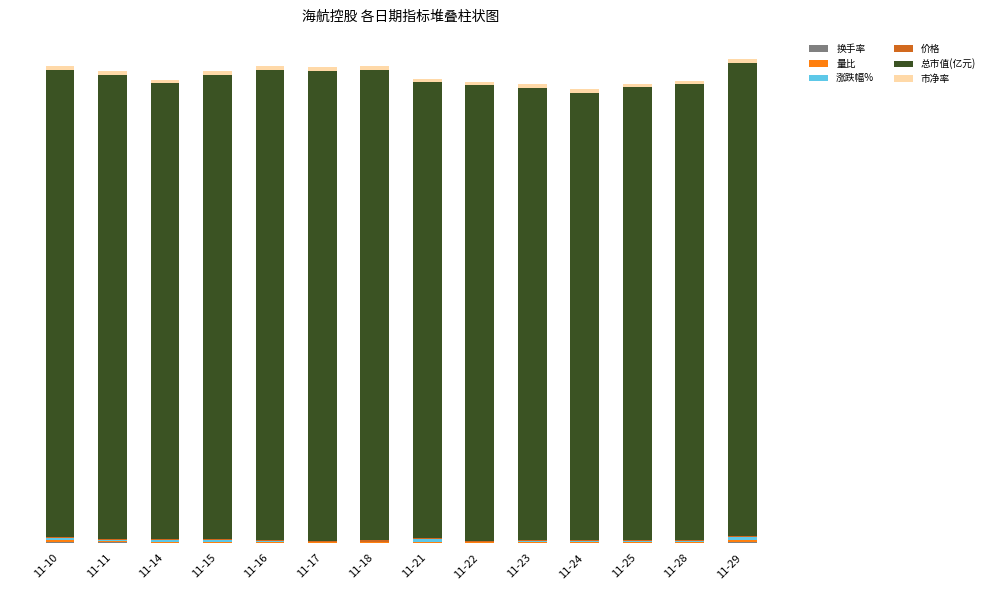

True or false: 市净率 has a value of 4.4 at 11-18.

True